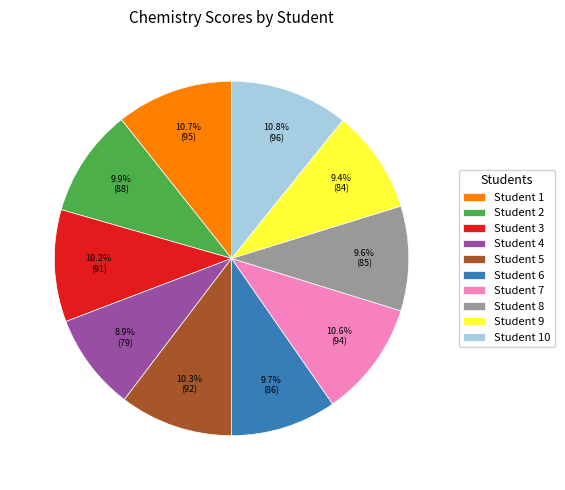

Does Student 4 represent more than half of the total?

No